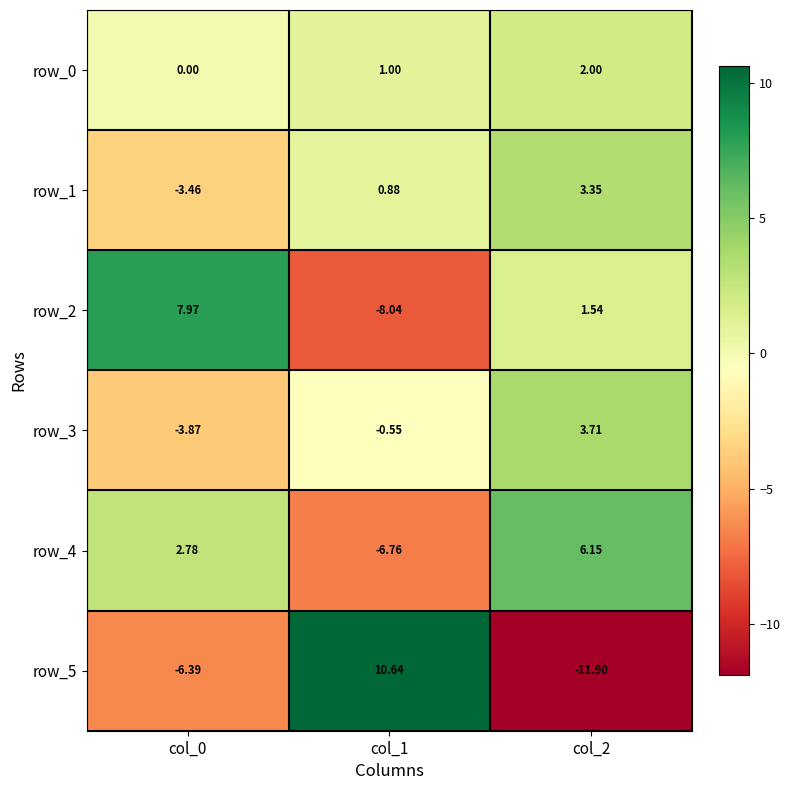

List the series in order of their peak value, highest first.

row_5, row_2, row_4, row_3, row_1, row_0